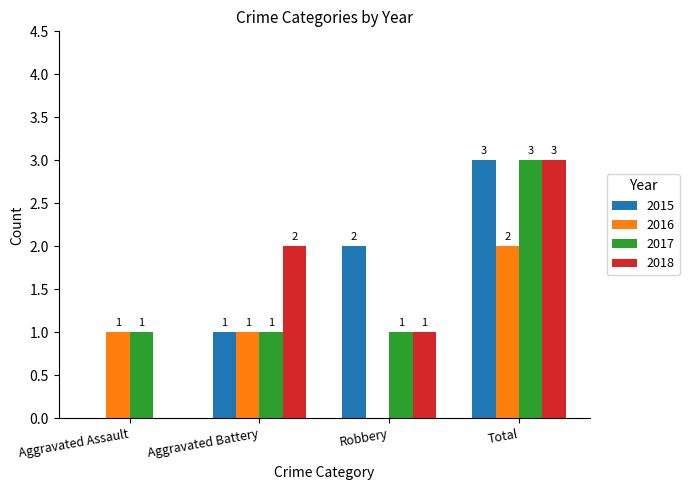

At which category is the sum across all series the highest?

Total